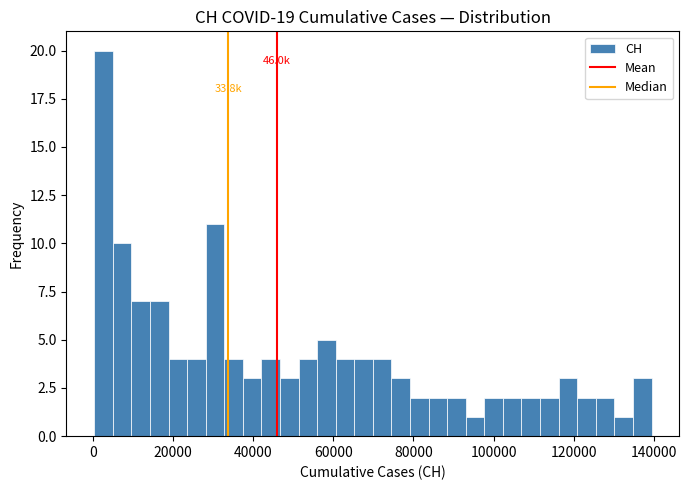

Around what value on the x-axis is the tallest bar? Give the approximate position of its centre, as read against the axis.

2000